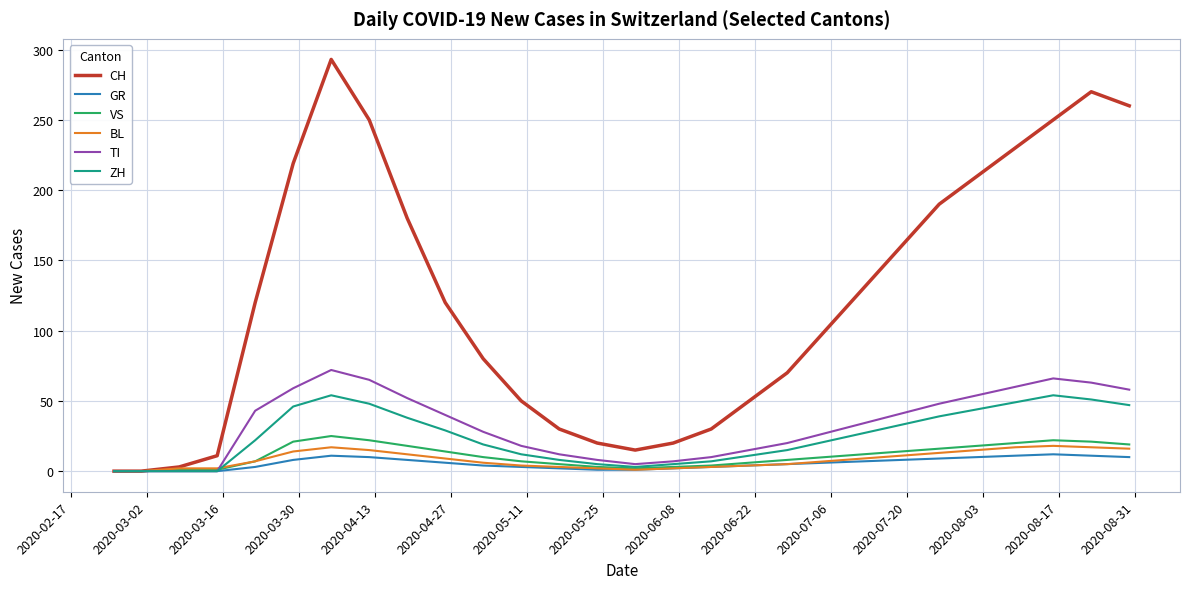

Which series has the largest range (max minus min)?

CH